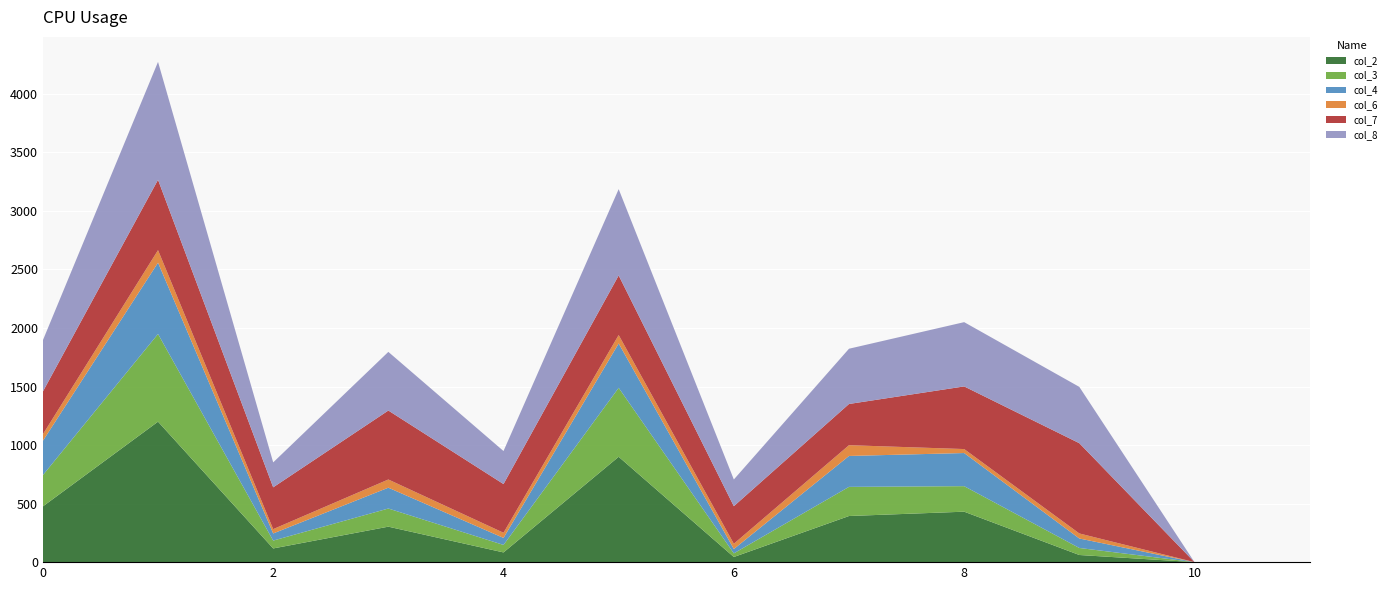

Reading left to right, transcribe all the data shown in this chart.

col_2: 476	1200	117	303	83	900	44	394	431	61	0	0
col_3: 267	749	67	155	64	589	31	249	218	60	0	0
col_4: 293	609	61	178	60	379	37	264	283	81	0	0
col_6: 56	107	37	70	44	72	45	92	34	43	0	0
col_7: 365	601	357	589	416	509	321	352	535	771	0	0
col_8: 438	1007	213	501	282	737	228	472	549	481	0	0